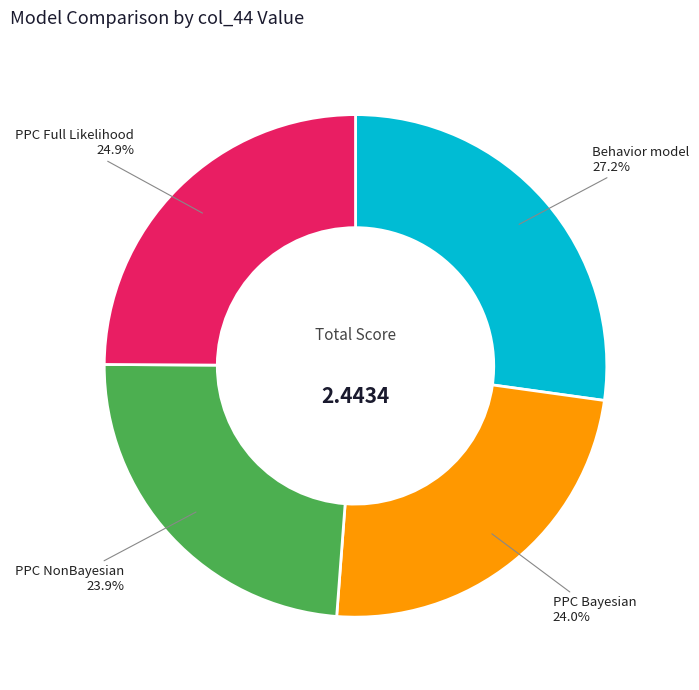

Does any single category account for the majority?

No